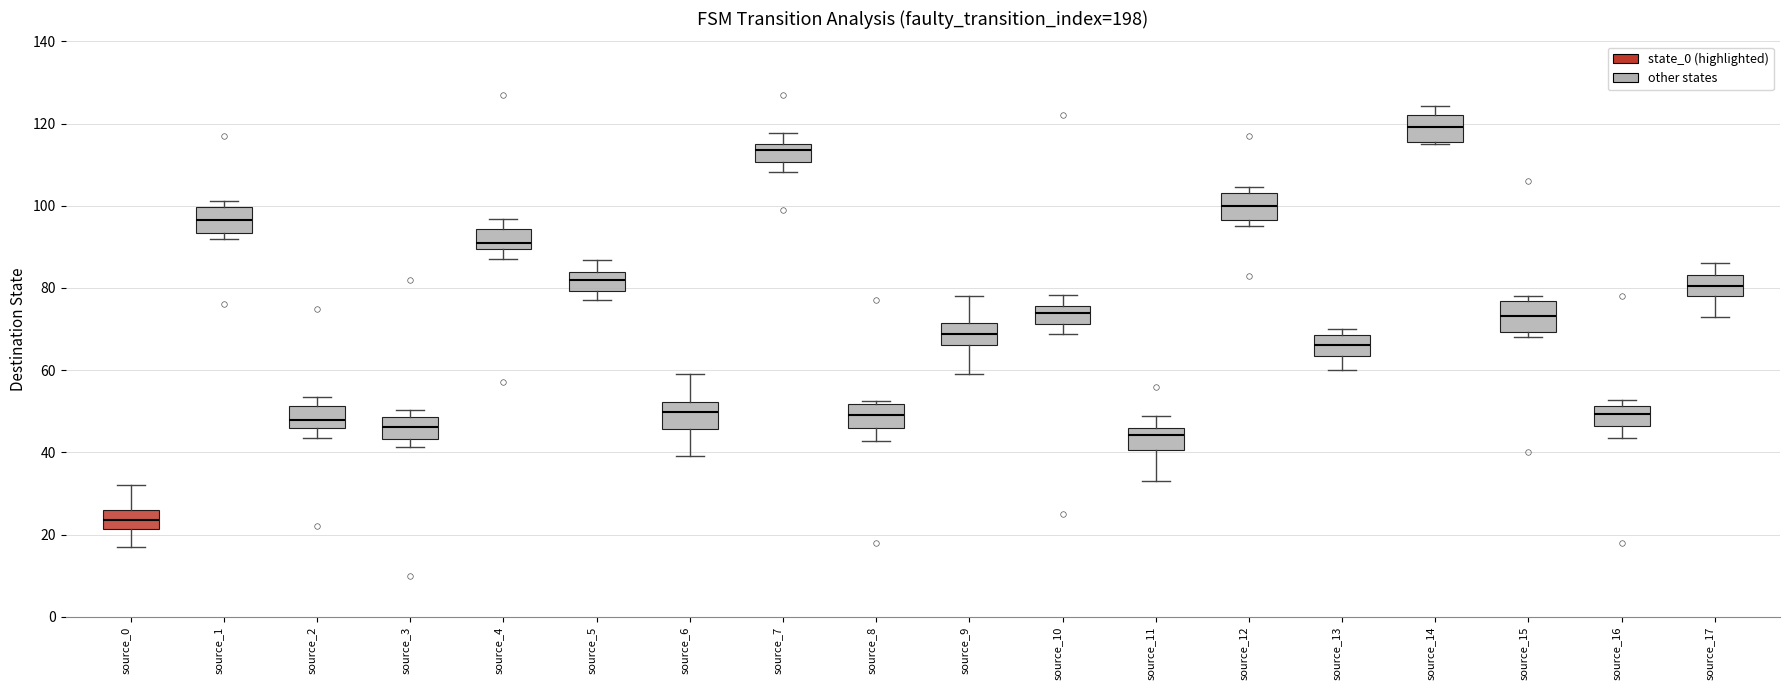

Reading left to right, transcribe this box plot: for each box, give where its median line is, the range the box spans, and where its two whiskers end, as read against the y-axis. The values are not printed on the chart, so give them approximately, as read against the axis.

source_0: median 24, box 22 to 26, whiskers 18 to 32
source_1: median 96, box 94 to 100, whiskers 92 to 102
source_2: median 48, box 46 to 52, whiskers 44 to 54
source_3: median 46, box 44 to 48, whiskers 42 to 50
source_4: median 90 (just above the box's lower edge), box 90 to 94, whiskers 88 to 96
source_5: median 82, box 80 to 84, whiskers 78 to 86
source_6: median 50, box 46 to 52, whiskers 40 to 60
source_7: median 114 (just below the box's upper edge), box 110 to 114, whiskers 108 to 118
source_8: median 50, box 46 to 52, whiskers 42 to 52 (just above the box's upper edge)
source_9: median 68, box 66 to 72, whiskers 60 to 78
source_10: median 74, box 72 to 76, whiskers 68 to 78
source_11: median 44, box 40 to 46, whiskers 34 to 48
source_12: median 100, box 96 to 104, whiskers 96 (just below the box's lower edge) to 104 (just above the box's upper edge)
source_13: median 66, box 64 to 68, whiskers 60 to 70
source_14: median 120, box 116 to 122, whiskers 116 to 124
source_15: median 74, box 70 to 76, whiskers 68 to 78
source_16: median 50, box 46 to 52, whiskers 44 to 52 (just above the box's upper edge)
source_17: median 80, box 78 to 84, whiskers 74 to 86